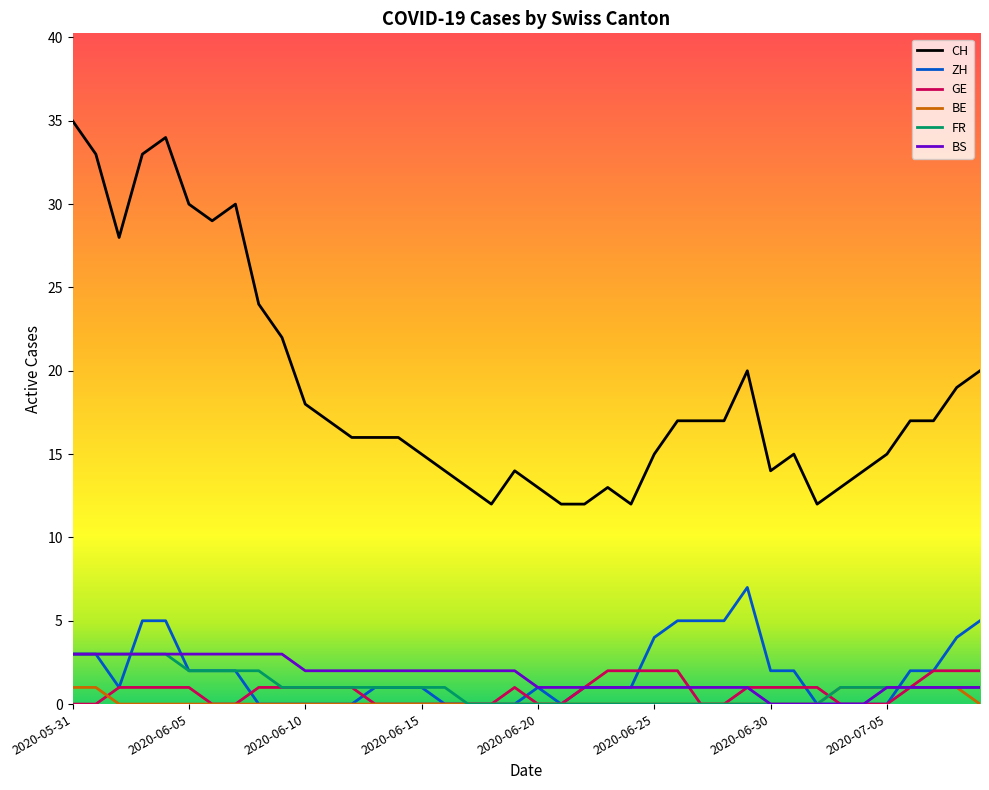

Which series has the largest range (max minus min)?

CH